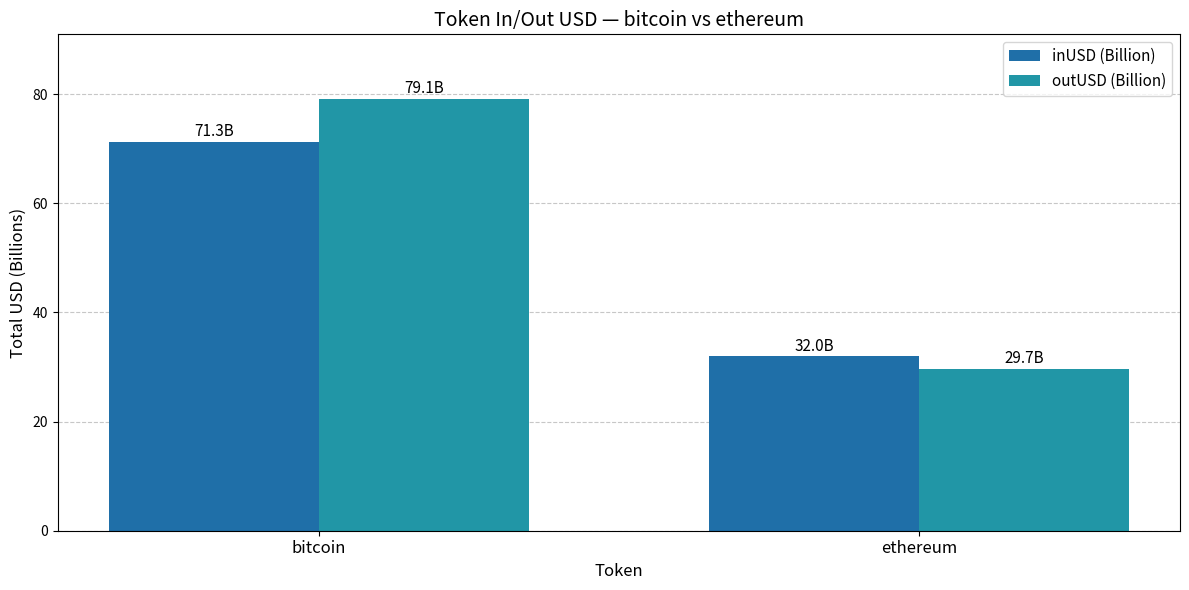

Does the chart contain stacked bars?

No